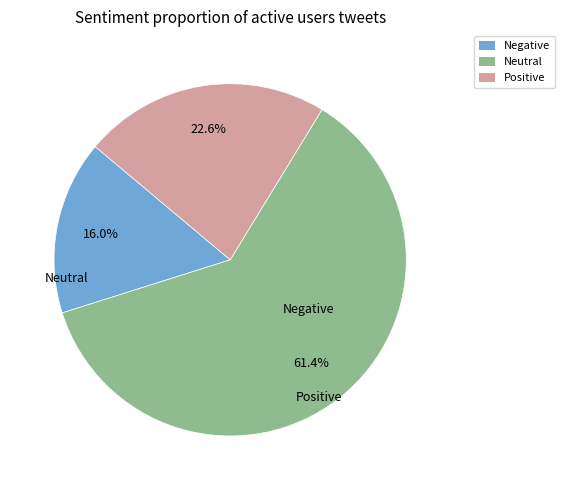

Is there any slice that represents more than half of the pie?

Yes